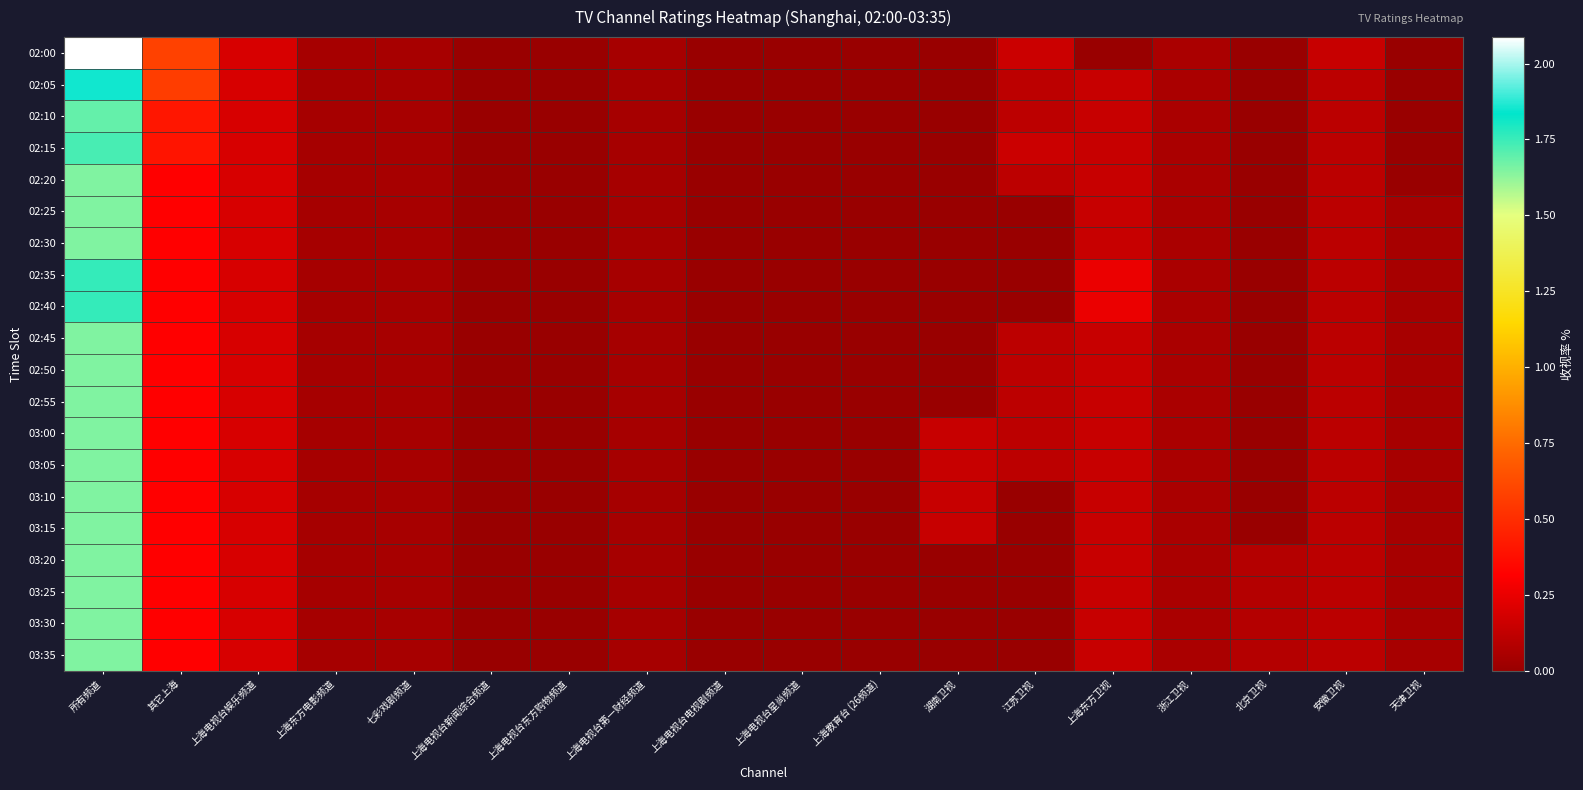

Which series has the largest total across all categories?

02:00